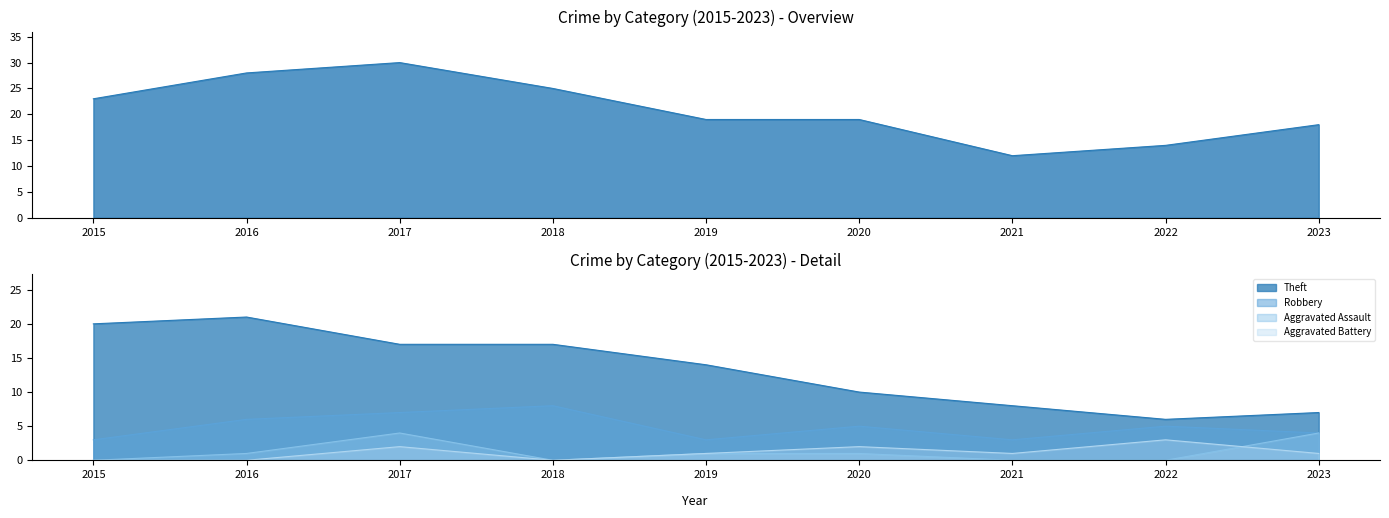

Between 2019 and 2018, which is larger?

2019